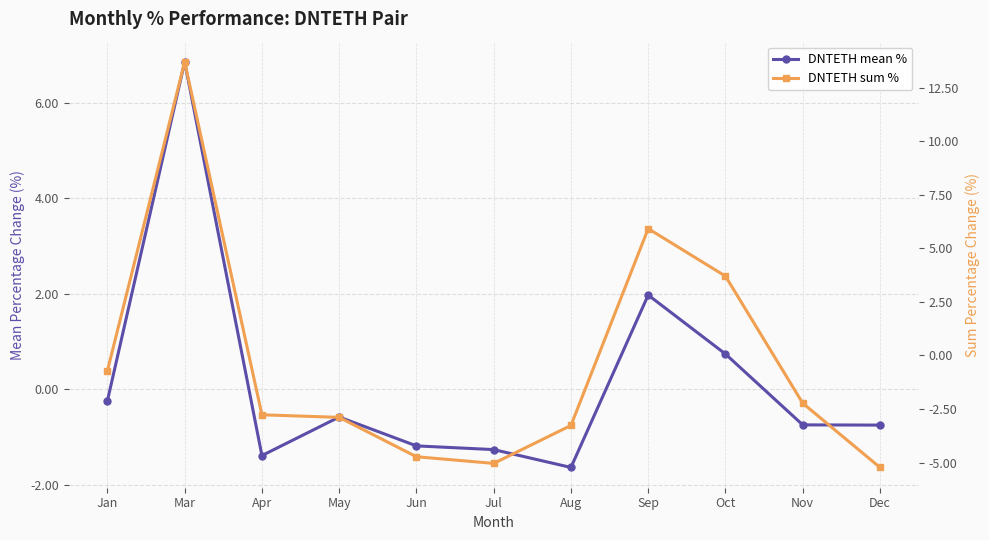

What is the lowest value of the DNTETH sum % series?

-5.2